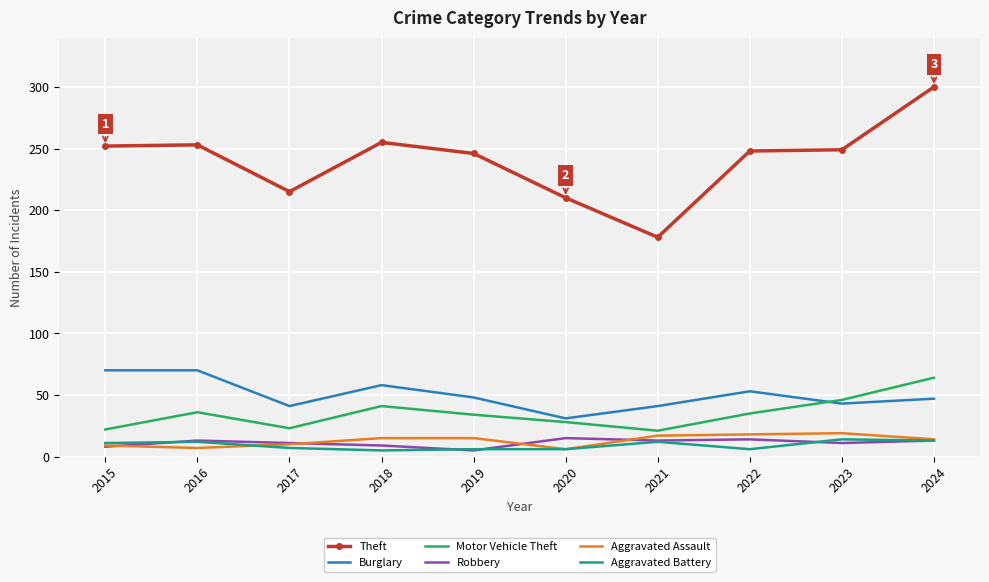

Which series has the largest range (max minus min)?

Theft